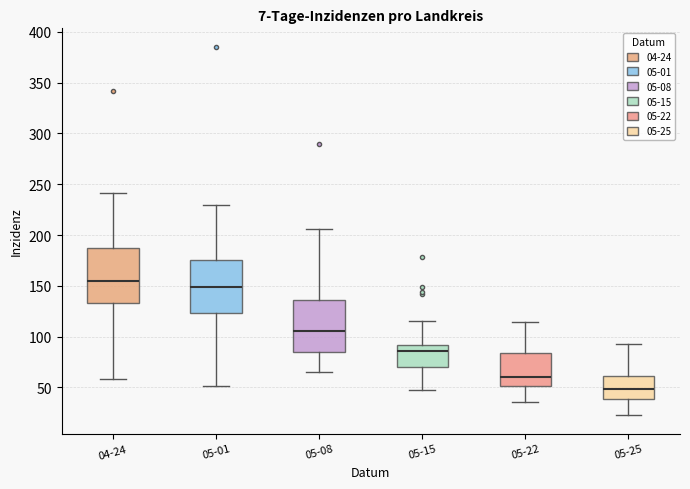

Reading left to right, read every box against the y-axis: the position of its median line, the range the box covers, and the ends of its whiskers. The values are not printed on the chart, so give them approximately, as read against the axis.

04-24: median 155, box 135 to 185, whiskers 60 to 240
05-01: median 150, box 125 to 175, whiskers 50 to 230
05-08: median 105, box 85 to 135, whiskers 65 to 205
05-15: median 85, box 70 to 90, whiskers 50 to 115
05-22: median 60, box 50 to 85, whiskers 35 to 115
05-25: median 50, box 40 to 60, whiskers 25 to 90